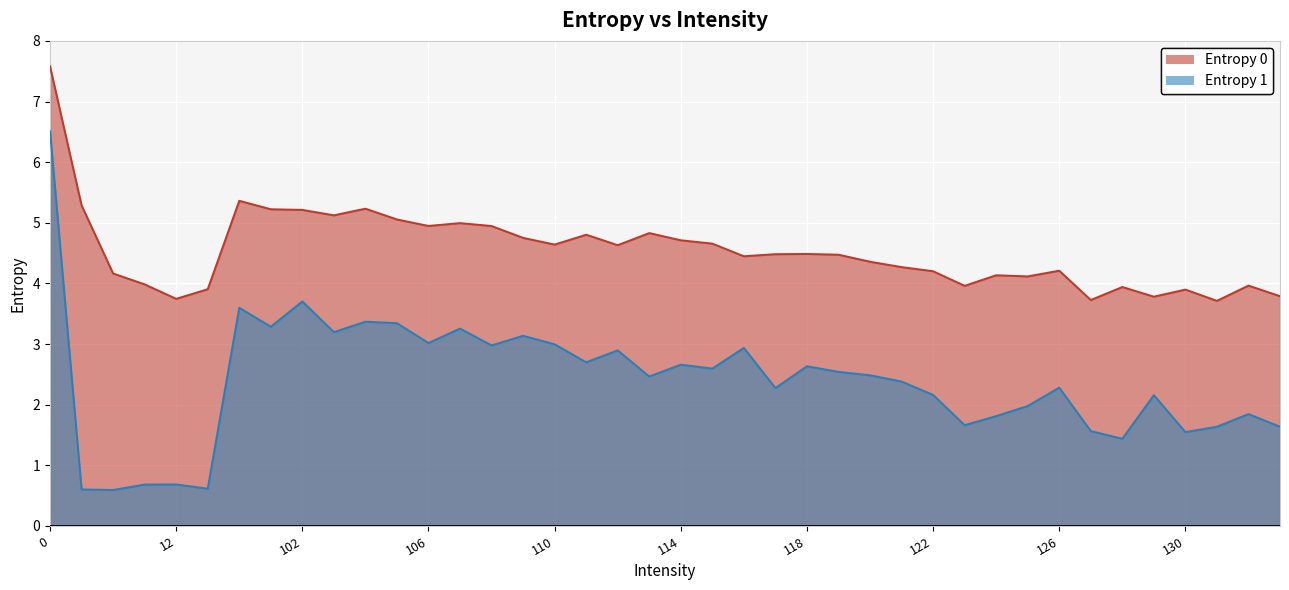

What is the difference between the second highest and minimum values in the Entropy 0 series?

1.6